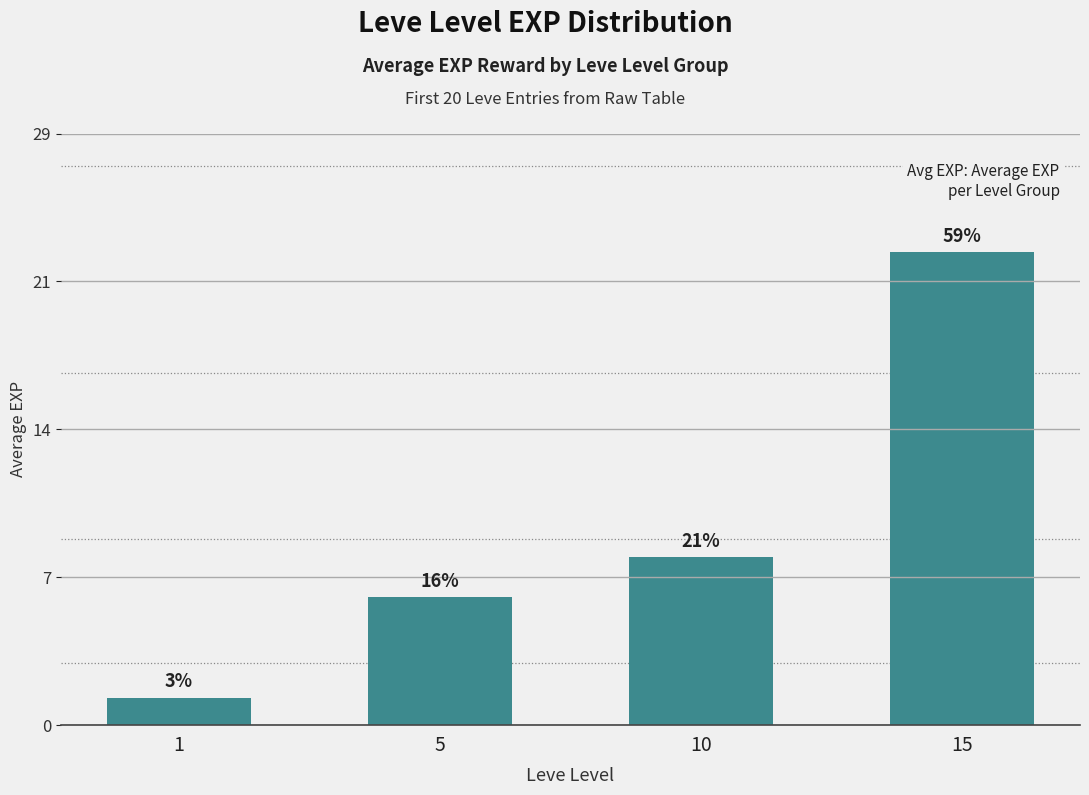

What is the average value?

9.6